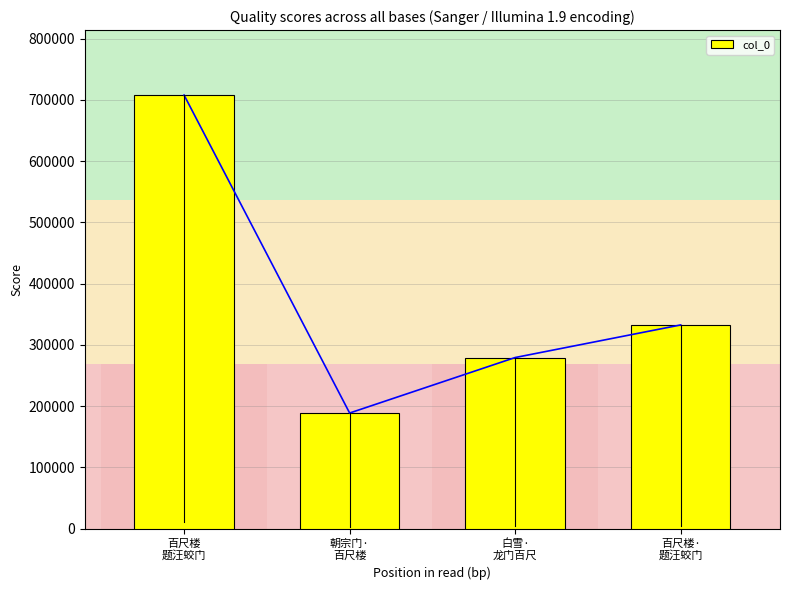

What is the label of the 2nd bar from the right?

白雪·
龙门百尺